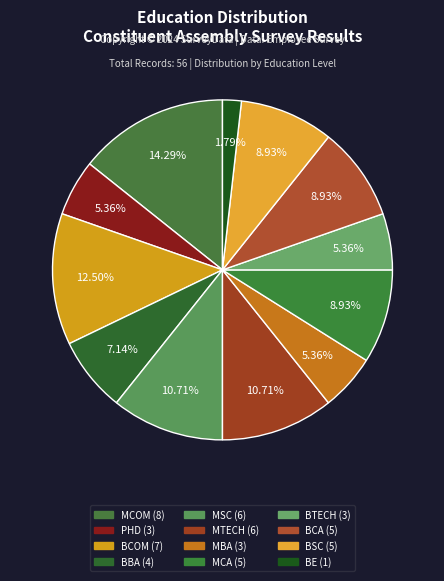

To the nearest percent, what is the difference between the BSC and PHD slice percentages?

4%